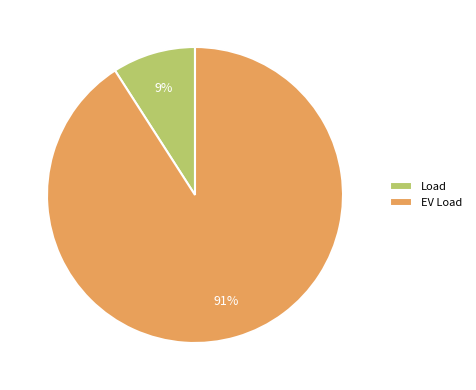

Is EV Load the majority of the pie?

Yes